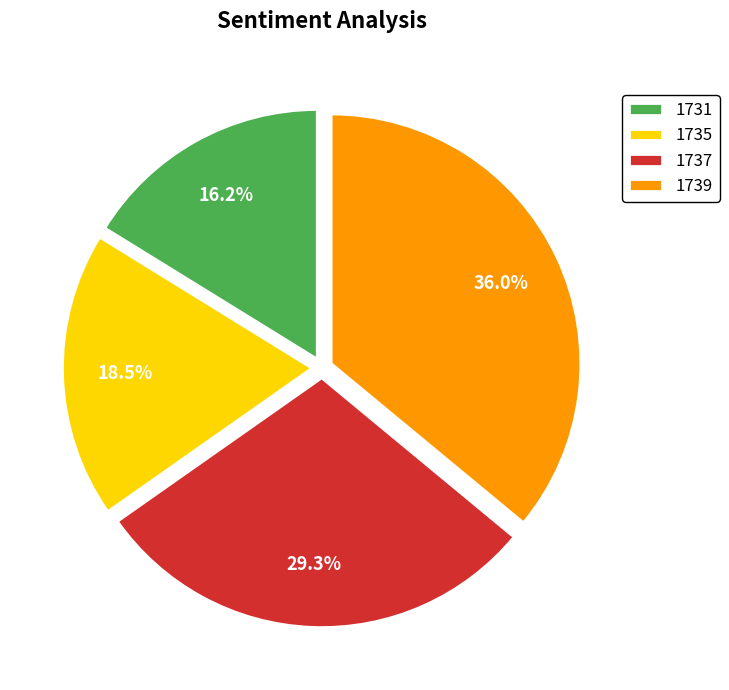

How many segments does this pie chart have?

4